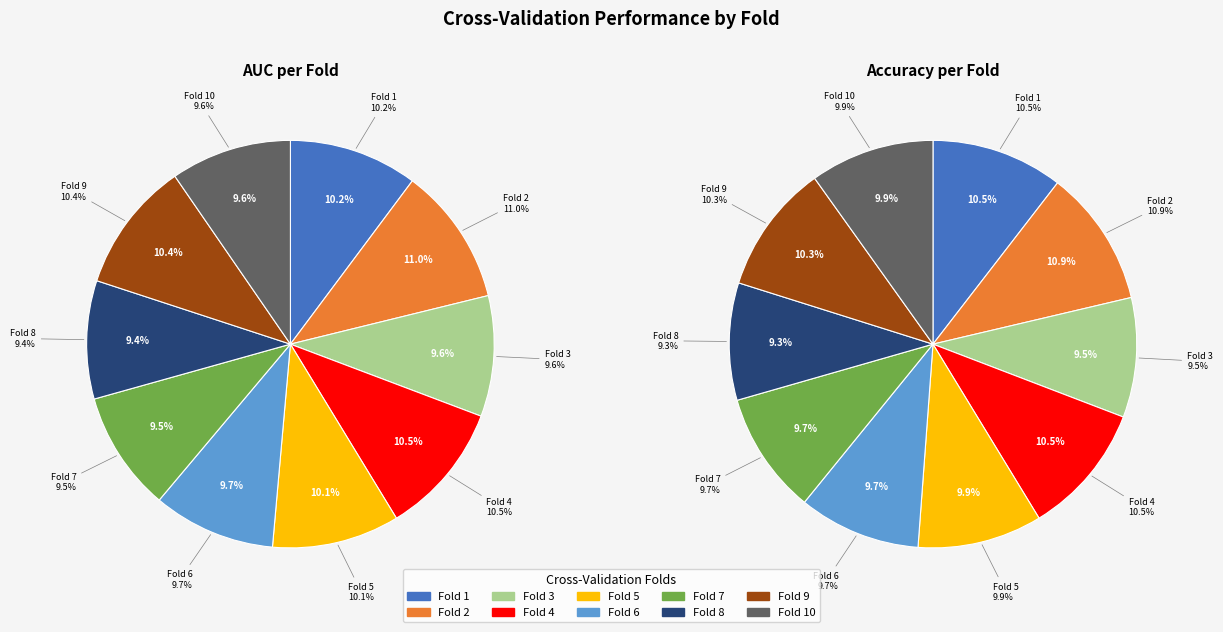

Between 5 and 4, which is larger?

4